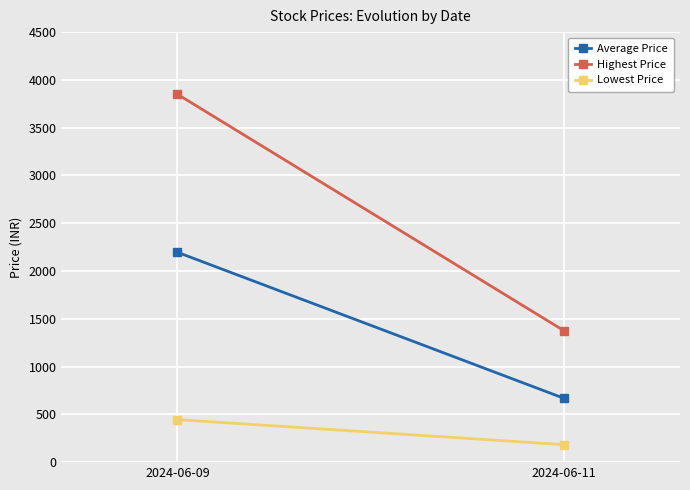

Reading left to right, transcribe all the data shown in this chart.

Average Price: 2024-06-09=2196.2	2024-06-11=667.8
Highest Price: 2024-06-09=3850.0	2024-06-11=1375.0
Lowest Price: 2024-06-09=445.0	2024-06-11=183.0